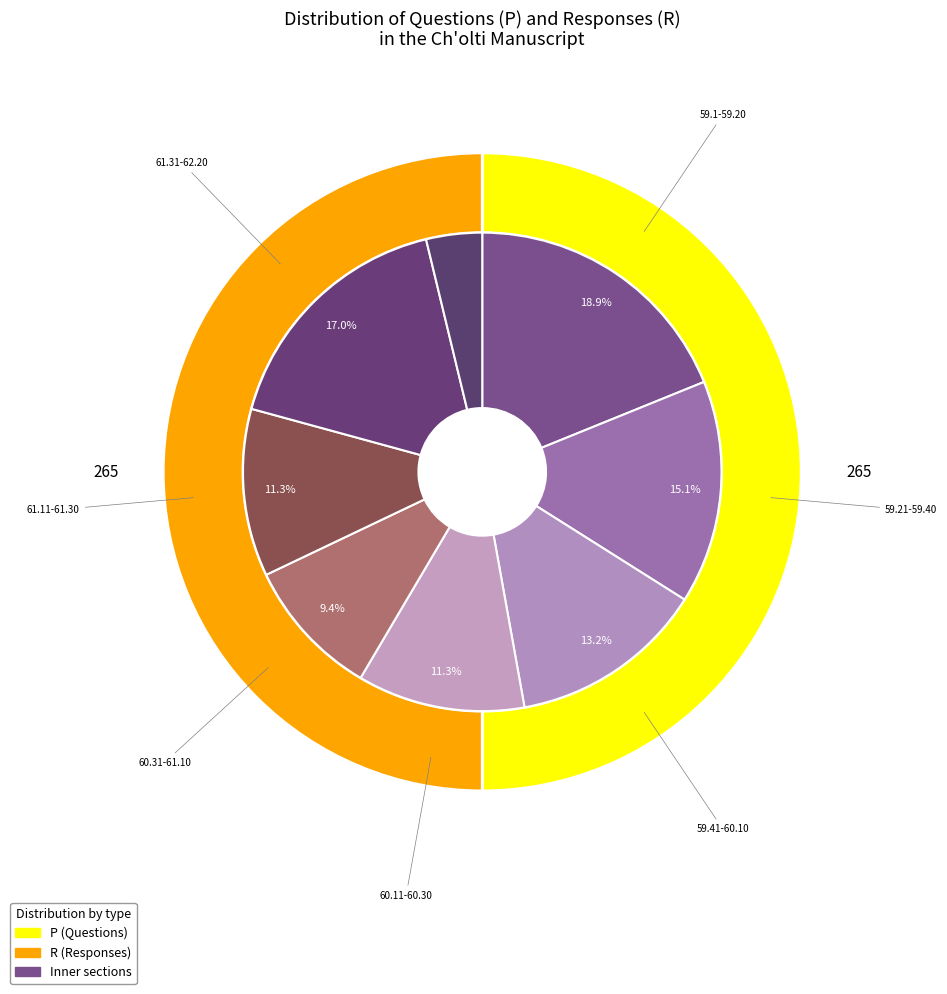

Is it true that Other is 11% of the pie?

False